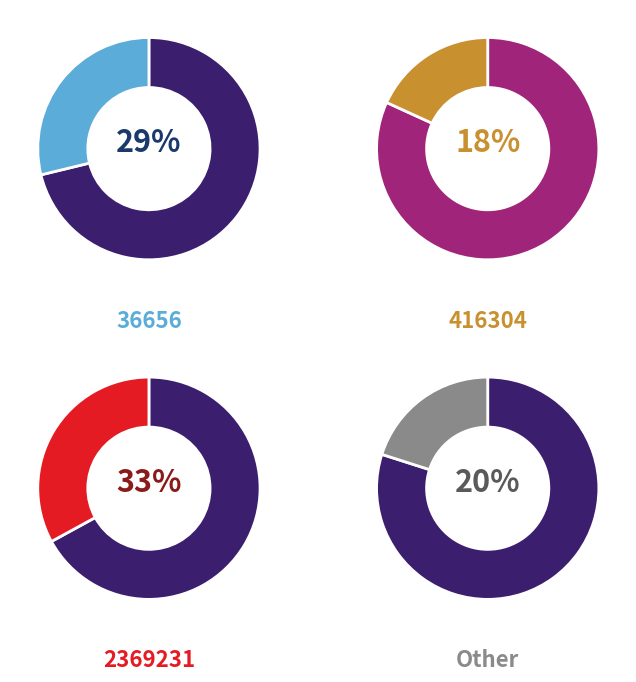

Is the sum of 2369231 and 416304 greater than half?

Yes